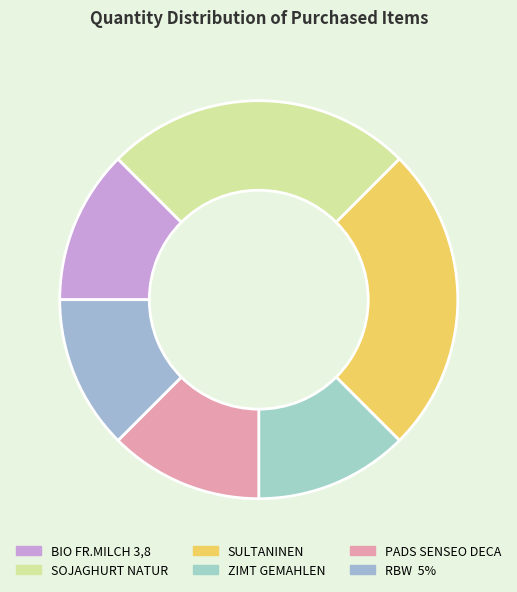

What portion of the pie excludes ZIMT GEMAHLEN?

87.5%